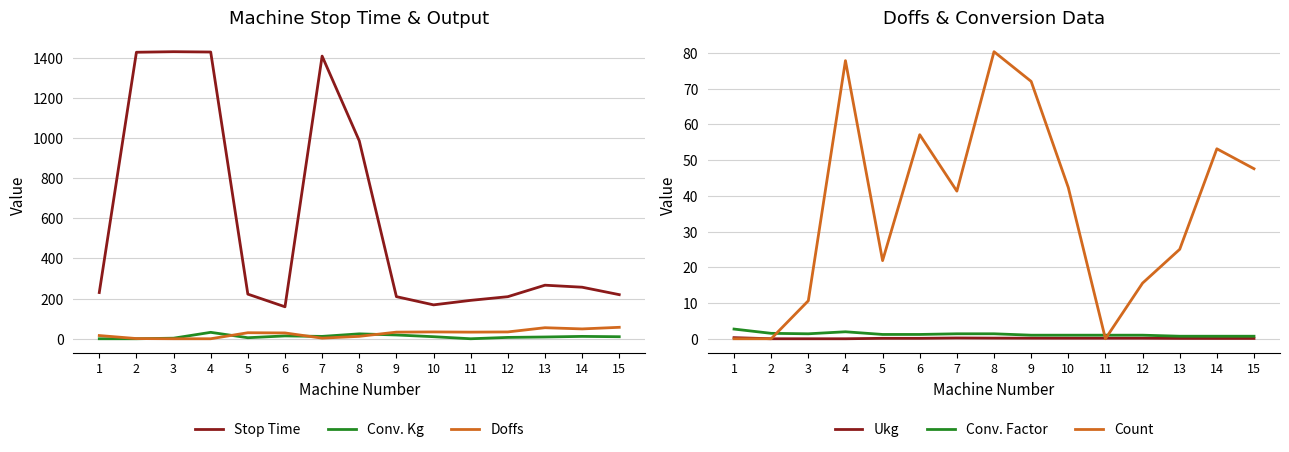

In Conv. Kg, how many points are higher than both neighbors (excluding endpoints)?

4